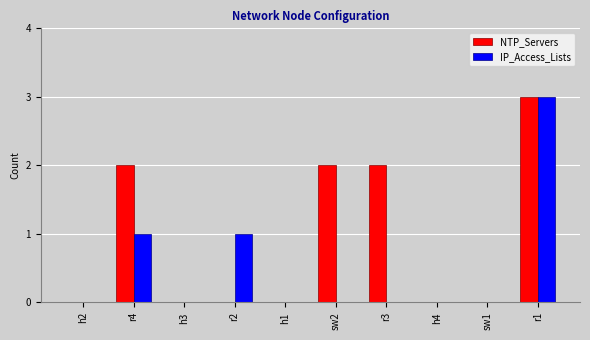

How many data points does each series have?

10